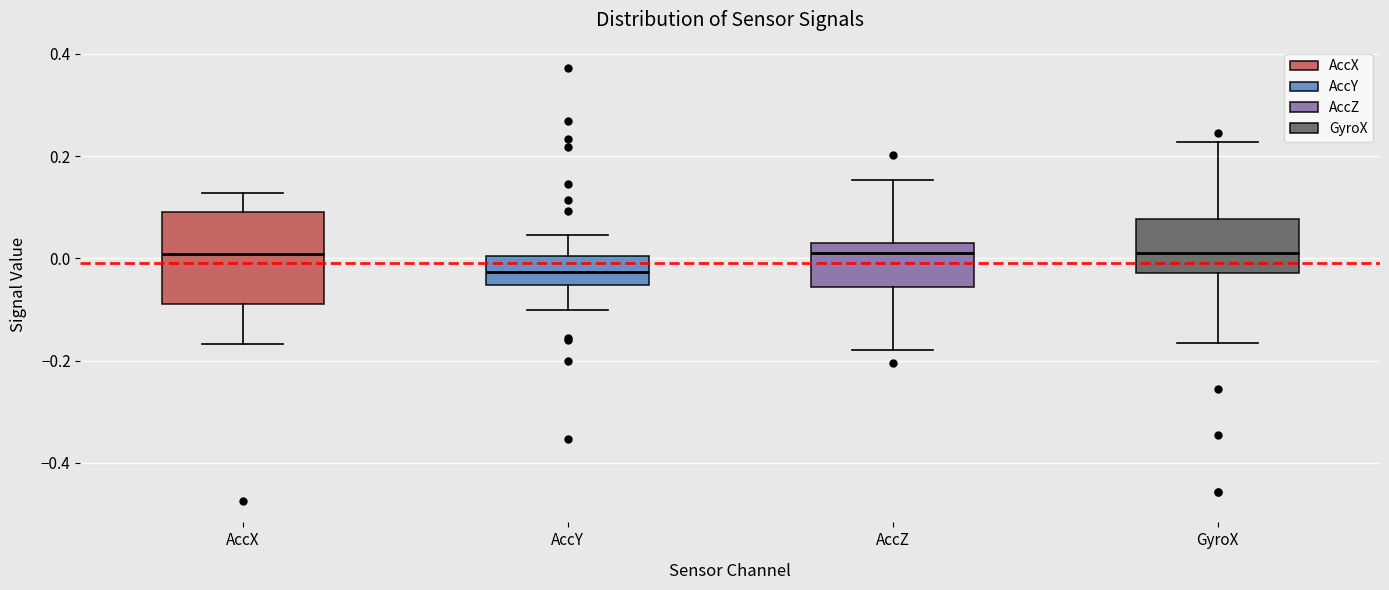

Which box's median line is the lowest?

AccY